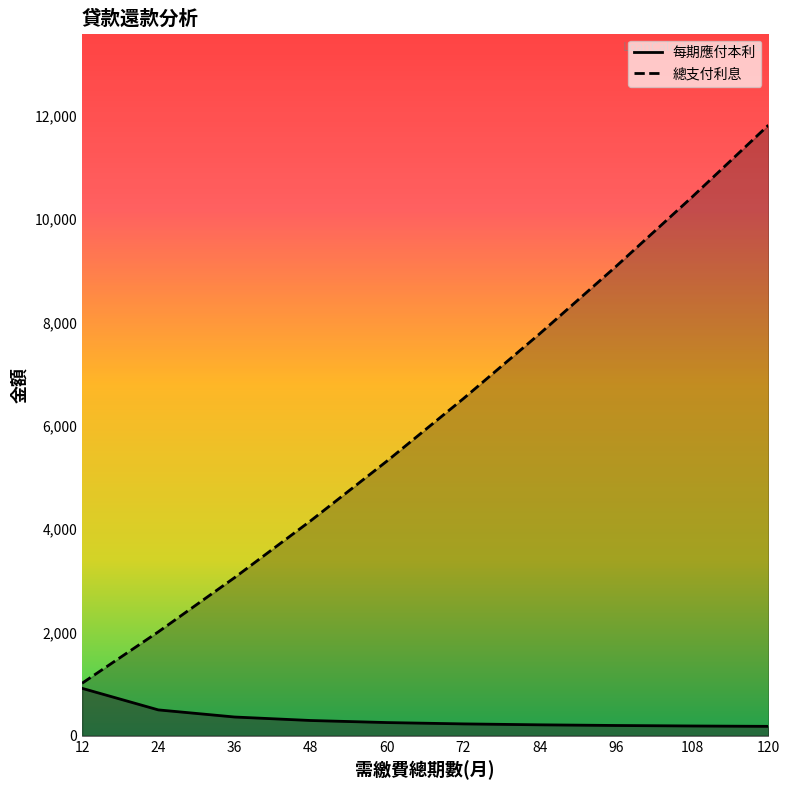

How many lines are shown in the chart?

2